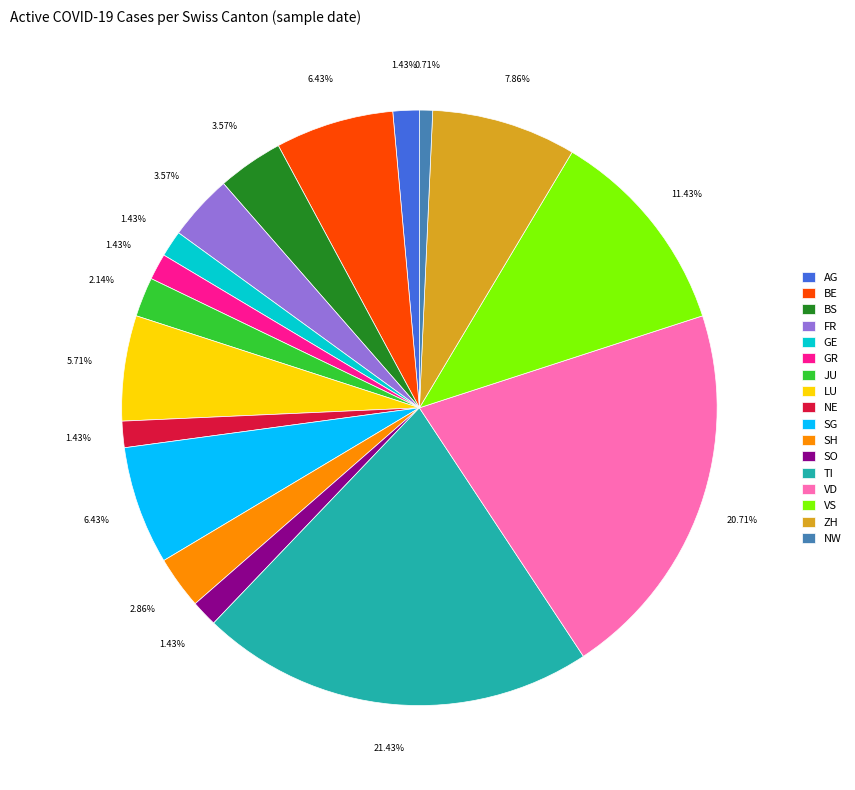

Count the number of slices in the pie.

17